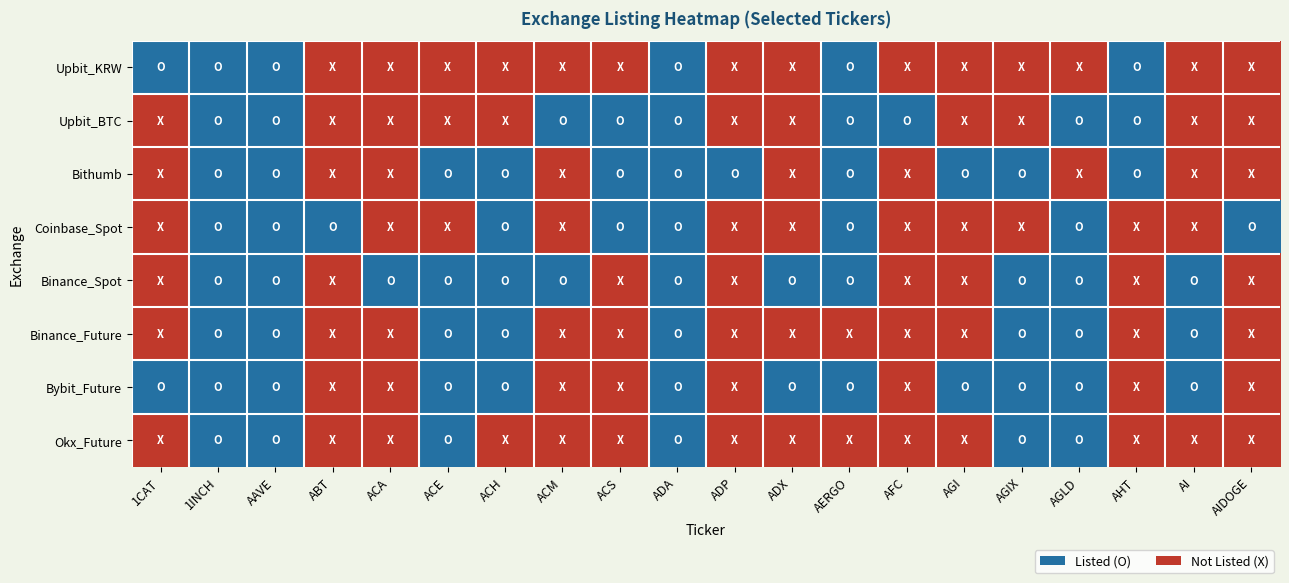

Reading left to right, extract all data points from this chart.

Upbit_KRW: 1CAT=1	1INCH=1	AAVE=1	ABT=0	ACA=0	ACE=0	ACH=0	ACM=0	ACS=0	ADA=1	ADP=0	ADX=0	AERGO=1	AFC=0	AGI=0	AGIX=0	AGLD=0	AHT=1	AI=0	AIDOGE=0
Upbit_BTC: 1CAT=0	1INCH=1	AAVE=1	ABT=0	ACA=0	ACE=0	ACH=0	ACM=1	ACS=1	ADA=1	ADP=0	ADX=0	AERGO=1	AFC=1	AGI=0	AGIX=0	AGLD=1	AHT=1	AI=0	AIDOGE=0
Bithumb: 1CAT=0	1INCH=1	AAVE=1	ABT=0	ACA=0	ACE=1	ACH=1	ACM=0	ACS=1	ADA=1	ADP=1	ADX=0	AERGO=1	AFC=0	AGI=1	AGIX=1	AGLD=0	AHT=1	AI=0	AIDOGE=0
Coinbase_Spot: 1CAT=0	1INCH=1	AAVE=1	ABT=1	ACA=0	ACE=0	ACH=1	ACM=0	ACS=1	ADA=1	ADP=0	ADX=0	AERGO=1	AFC=0	AGI=0	AGIX=0	AGLD=1	AHT=0	AI=0	AIDOGE=1
Binance_Spot: 1CAT=0	1INCH=1	AAVE=1	ABT=0	ACA=1	ACE=1	ACH=1	ACM=1	ACS=0	ADA=1	ADP=0	ADX=1	AERGO=1	AFC=0	AGI=0	AGIX=1	AGLD=1	AHT=0	AI=1	AIDOGE=0
Binance_Future: 1CAT=0	1INCH=1	AAVE=1	ABT=0	ACA=0	ACE=1	ACH=1	ACM=0	ACS=0	ADA=1	ADP=0	ADX=0	AERGO=0	AFC=0	AGI=0	AGIX=1	AGLD=1	AHT=0	AI=1	AIDOGE=0
Bybit_Future: 1CAT=1	1INCH=1	AAVE=1	ABT=0	ACA=0	ACE=1	ACH=1	ACM=0	ACS=0	ADA=1	ADP=0	ADX=1	AERGO=1	AFC=0	AGI=1	AGIX=1	AGLD=1	AHT=0	AI=1	AIDOGE=0
Okx_Future: 1CAT=0	1INCH=1	AAVE=1	ABT=0	ACA=0	ACE=1	ACH=0	ACM=0	ACS=0	ADA=1	ADP=0	ADX=0	AERGO=0	AFC=0	AGI=0	AGIX=1	AGLD=1	AHT=0	AI=0	AIDOGE=0